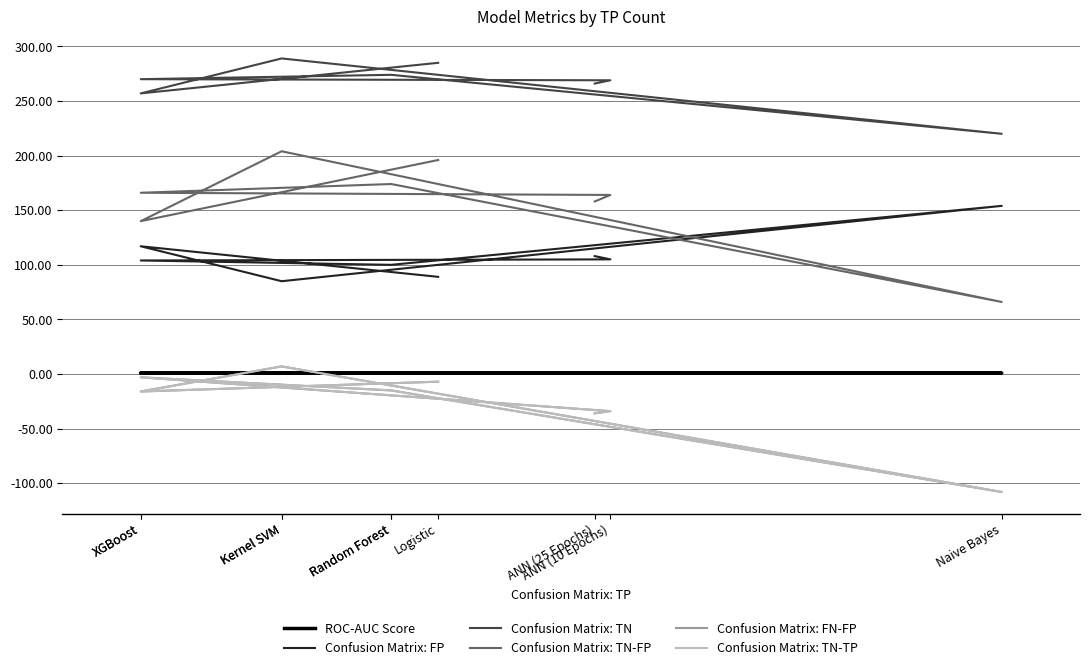

Where does the Confusion Matrix: FP series first go above 104?

XGBoost